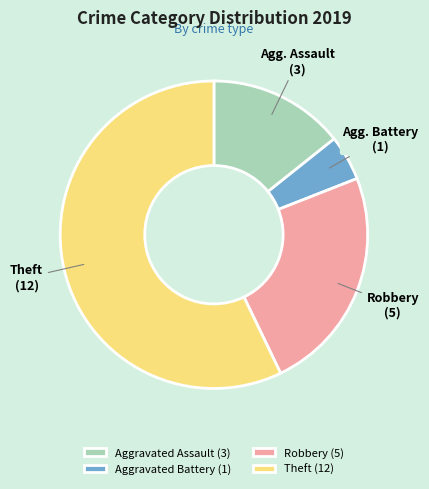

Does any single category account for the majority?

Yes